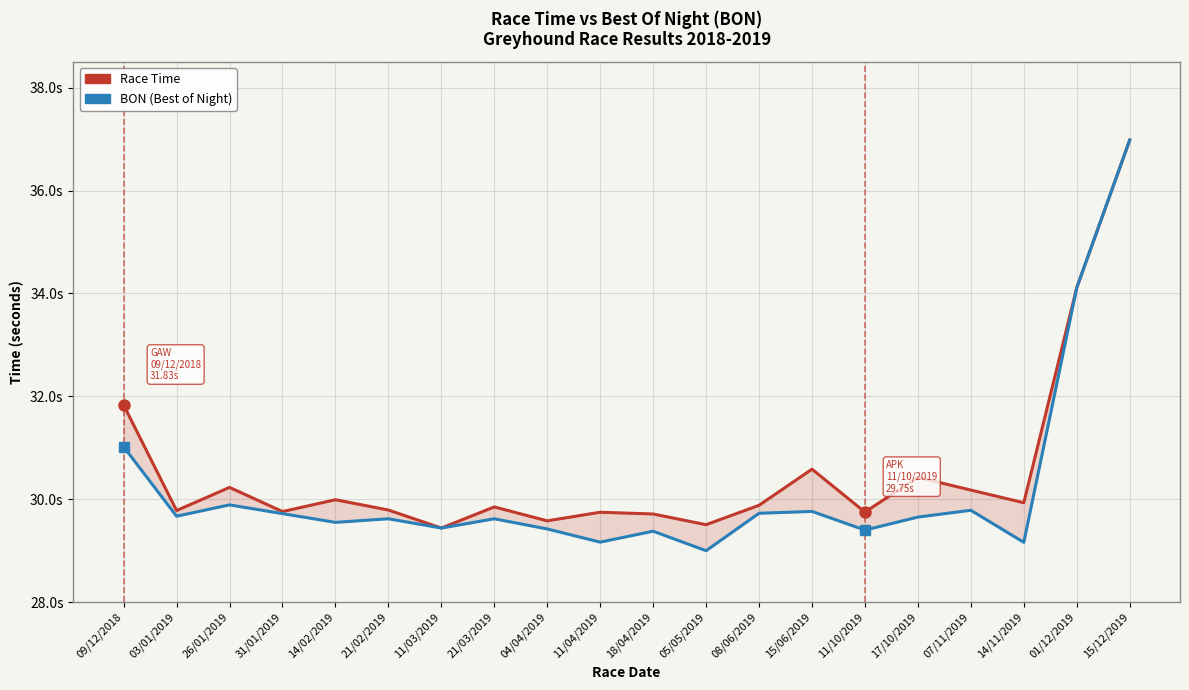

At which label is BON (Best of Night) closest to 32?

09/12/2018